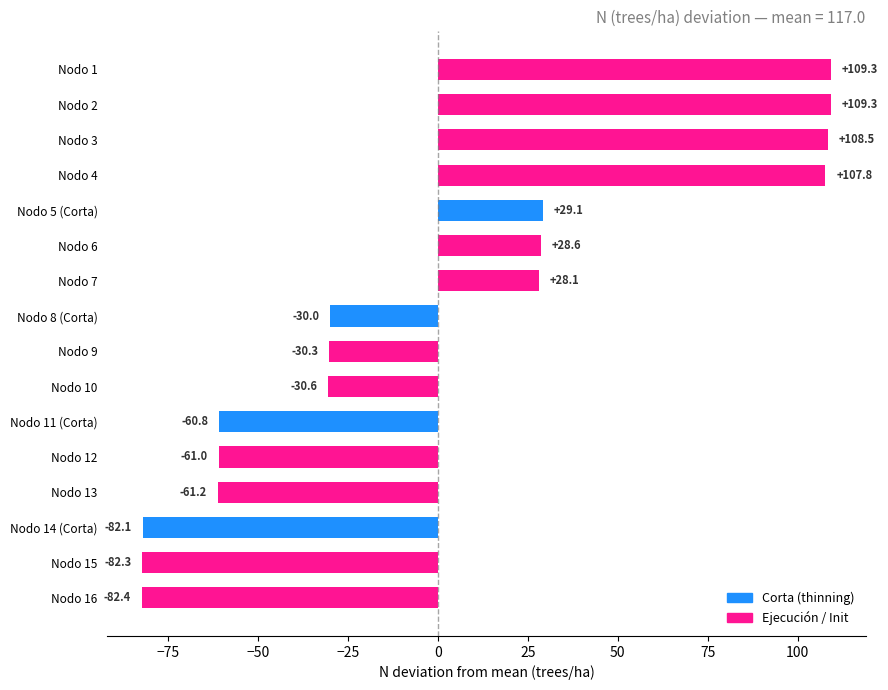

Is it true that the value at Nodo 3 is 184.2?

False